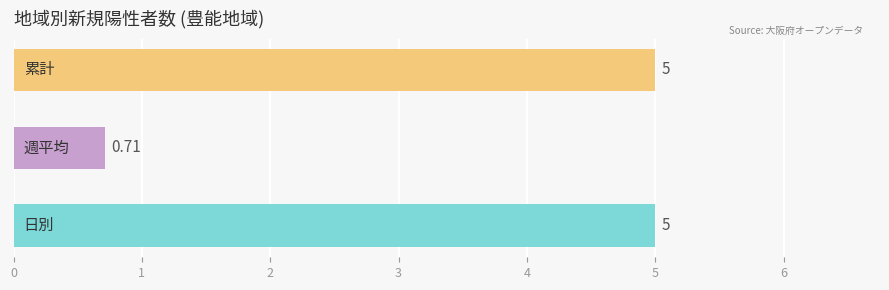

Are the bars horizontal?

Yes